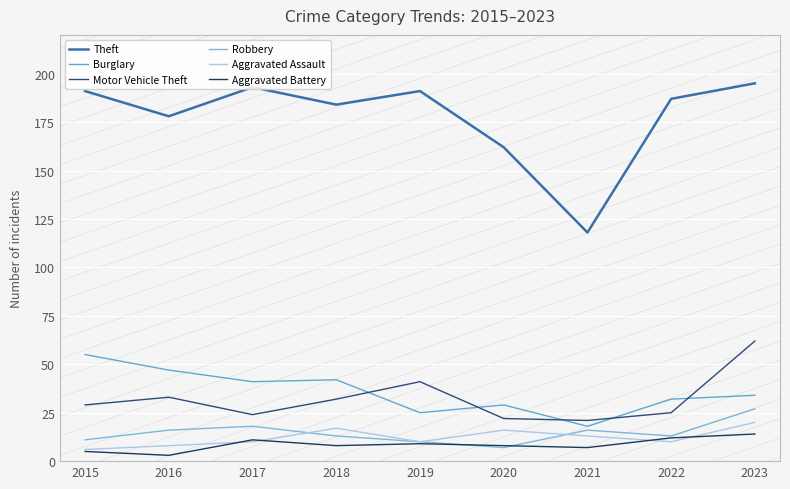

What is the average value of the Motor Vehicle Theft series?

32